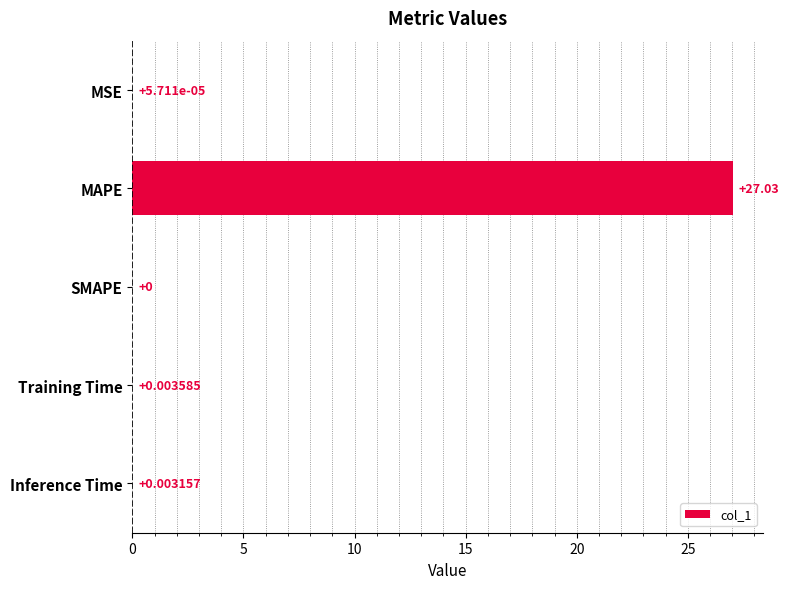

At which label is the value closest to 13?

Training Time